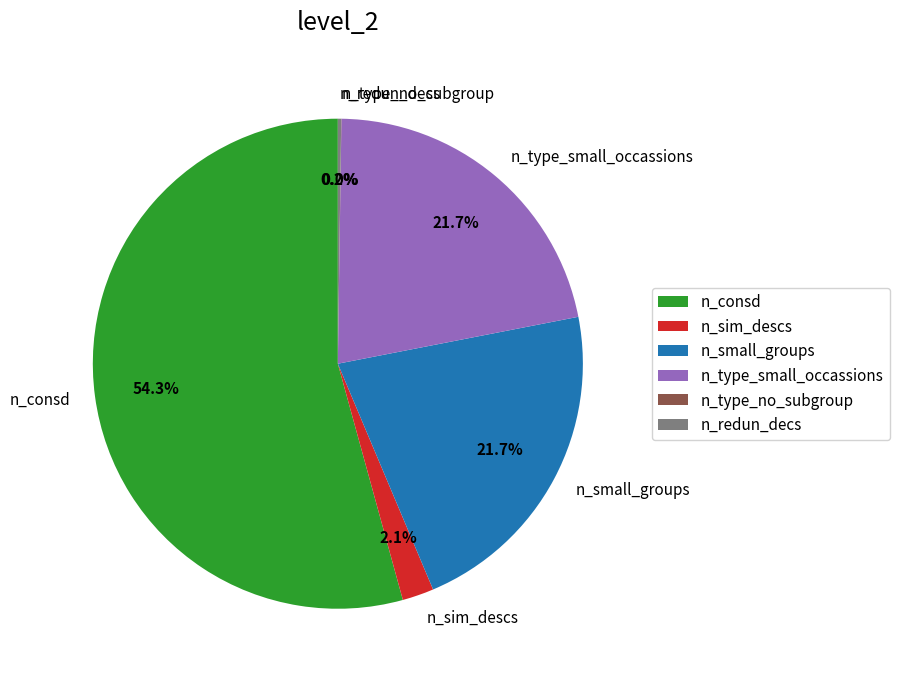

Does n_type_small_occassions represent more than half of the total?

No